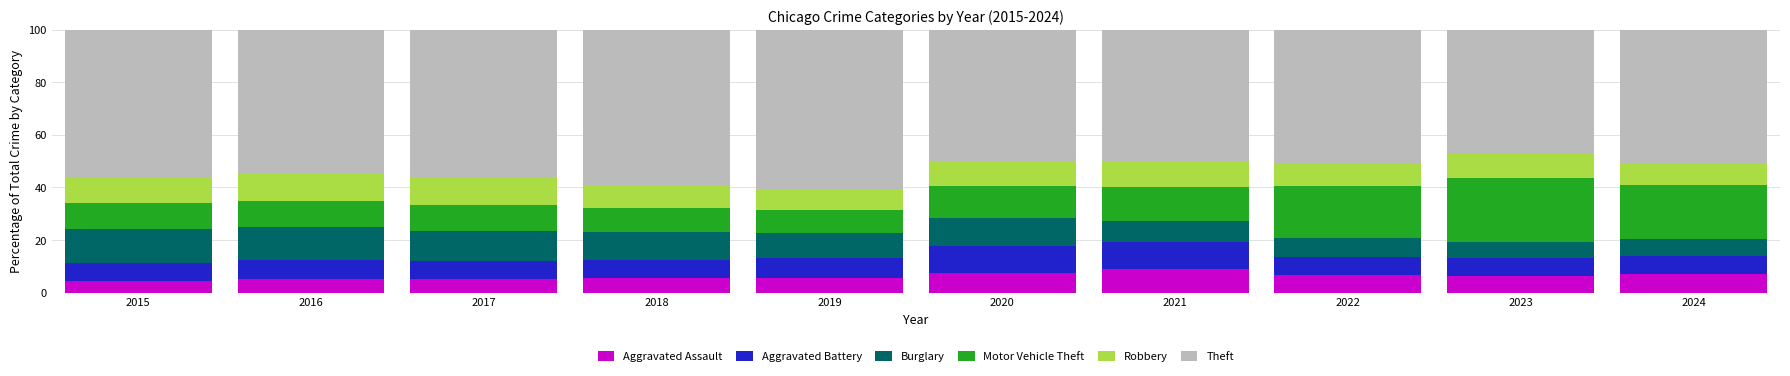

What is the lowest value of the Aggravated Assault series?

4.4